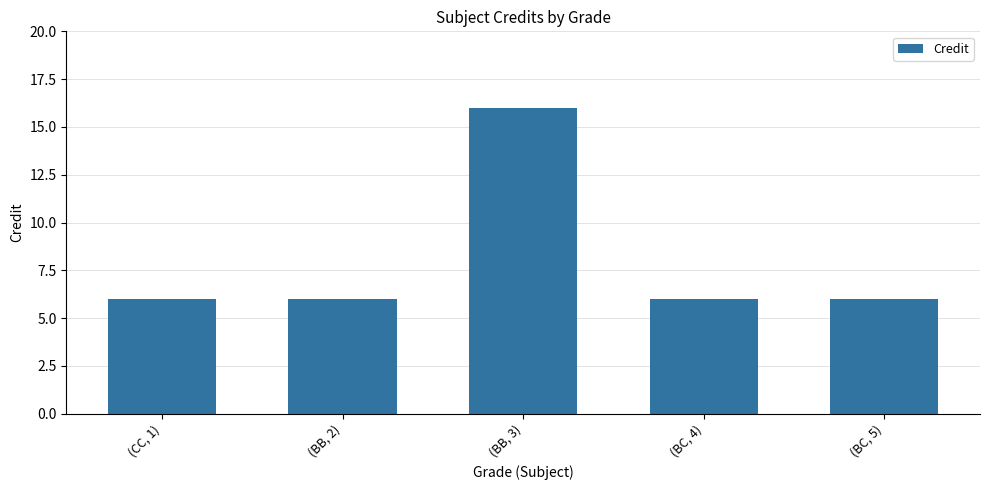

What is the ratio of the value at (BB, 3) to the value at (BC, 4)?

2.7